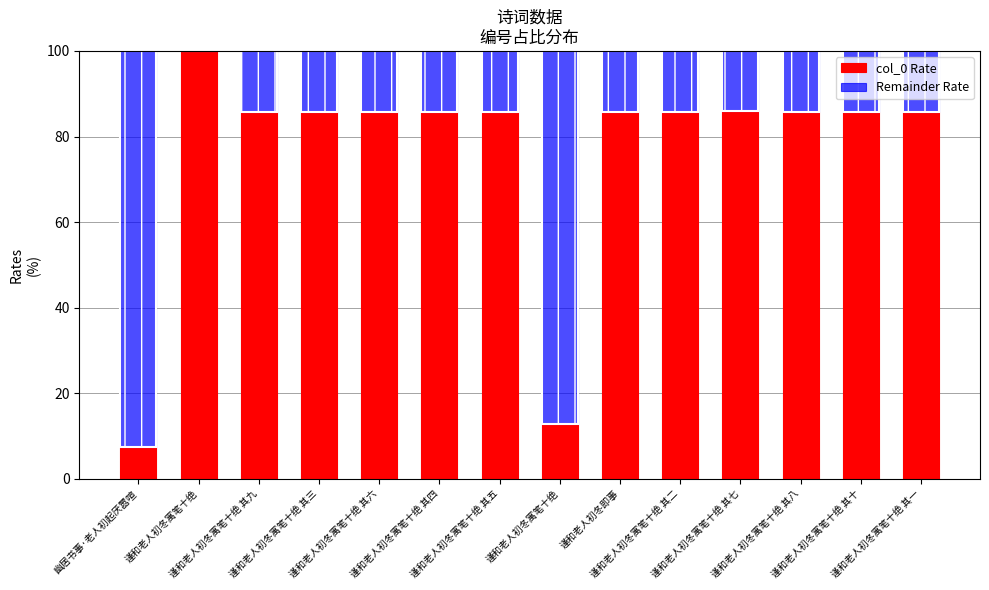

What value does the col_0 Rate series have at 谨和老人初冬寓笔十绝?

12.9